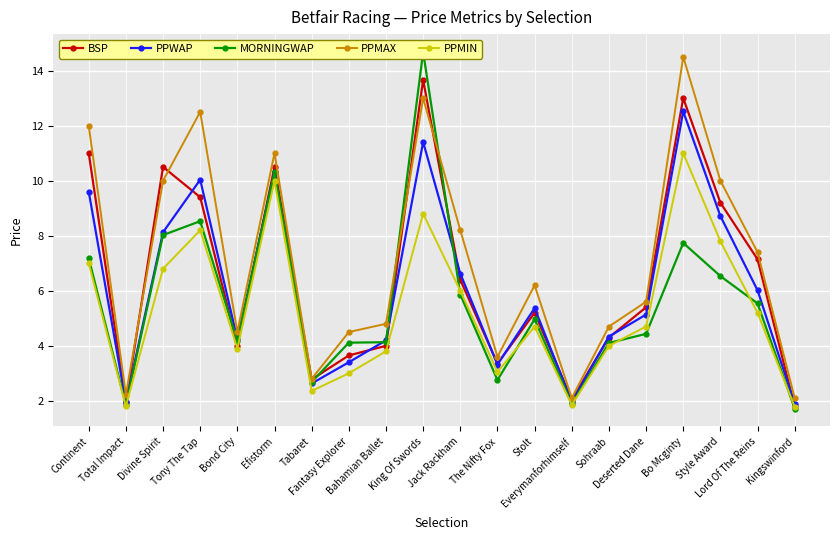

True or false: PPMAX has a value of 4.8 at Tabaret.

False